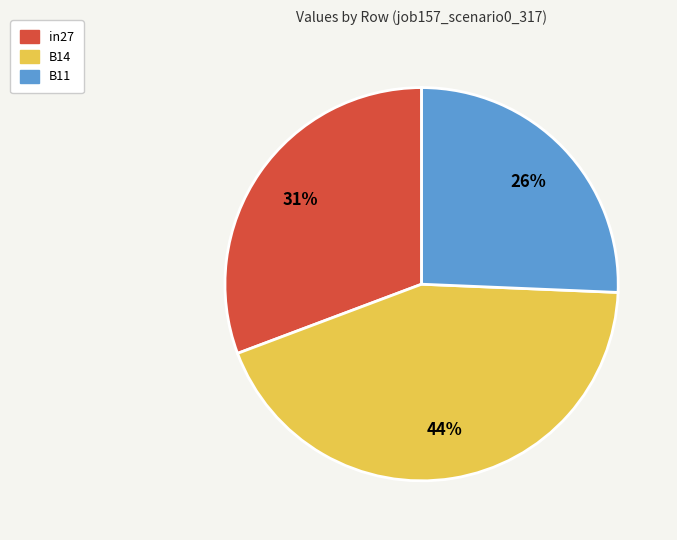

To the nearest percent, what portion does in27 represent?

31%